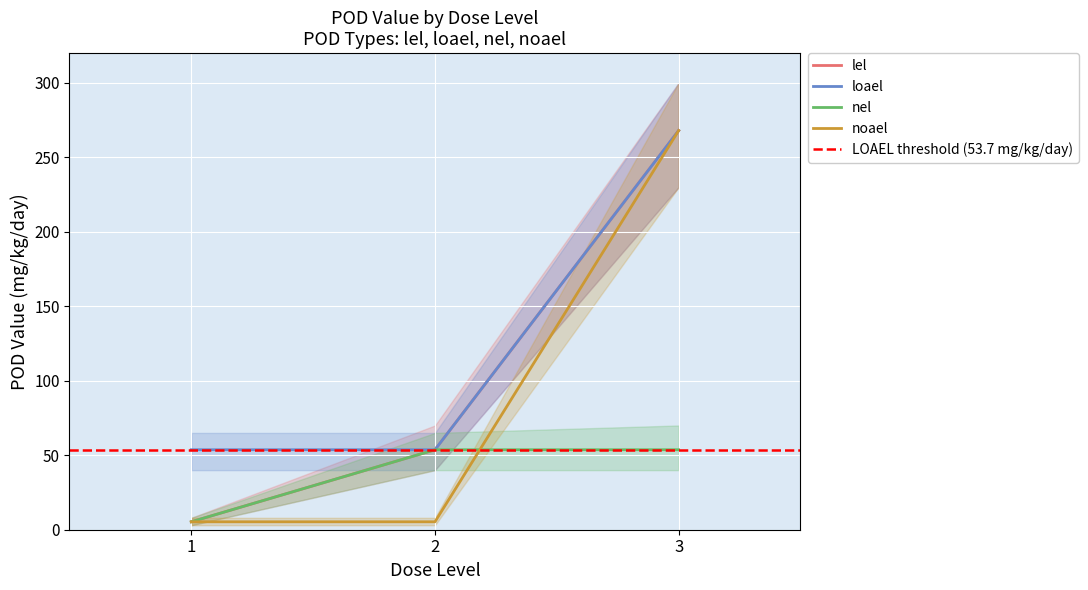

Reading right to left, extract all data points from this chart.

lel: 268.0	53.7	5.3
loael: 268.0	53.7	53.7
nel: 53.7	53.7	5.3
noael: 268.0	5.3	5.3